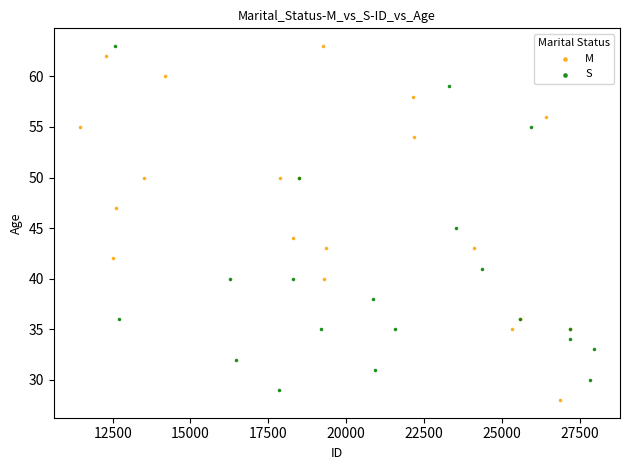

What are all the series names shown in the legend?

M, S